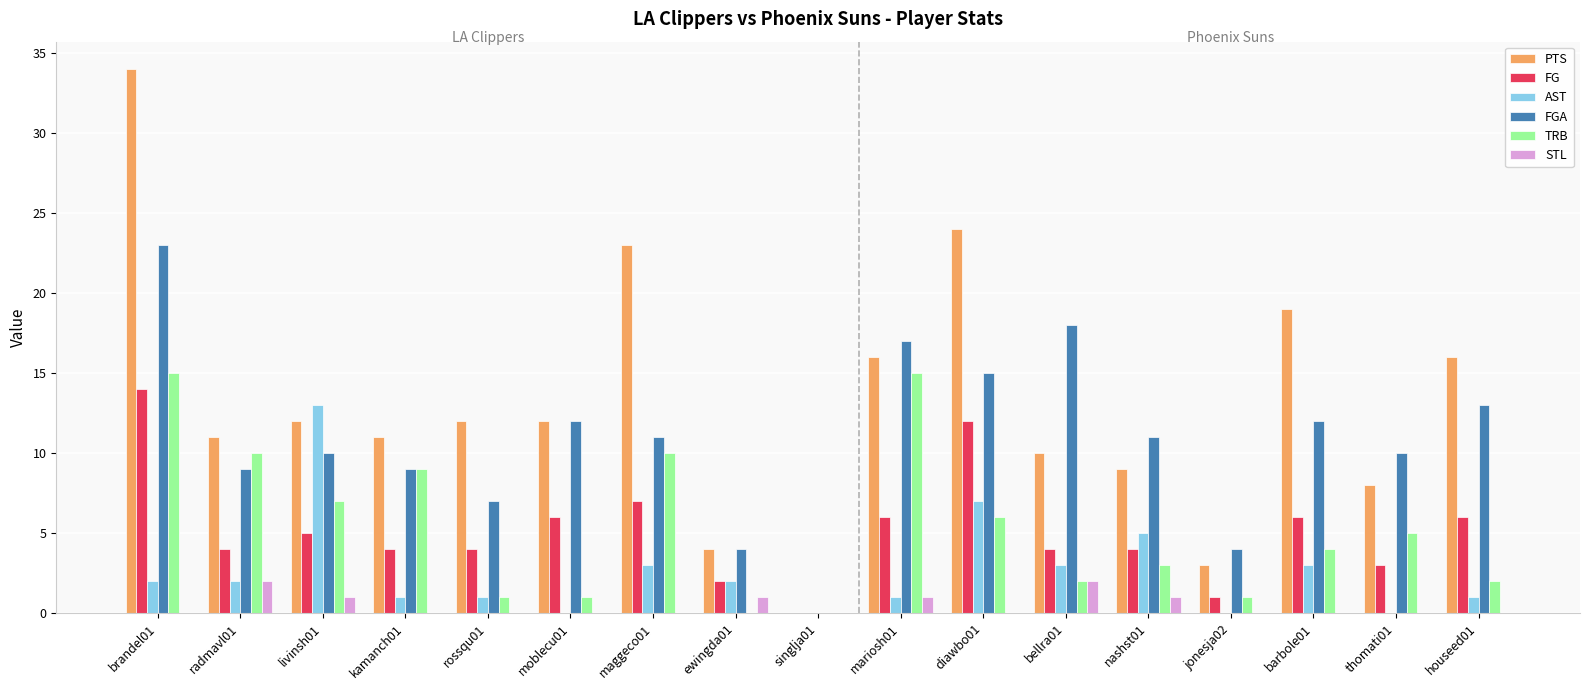

Between moblecu01 and barbole01, which series saw the biggest shift?

PTS